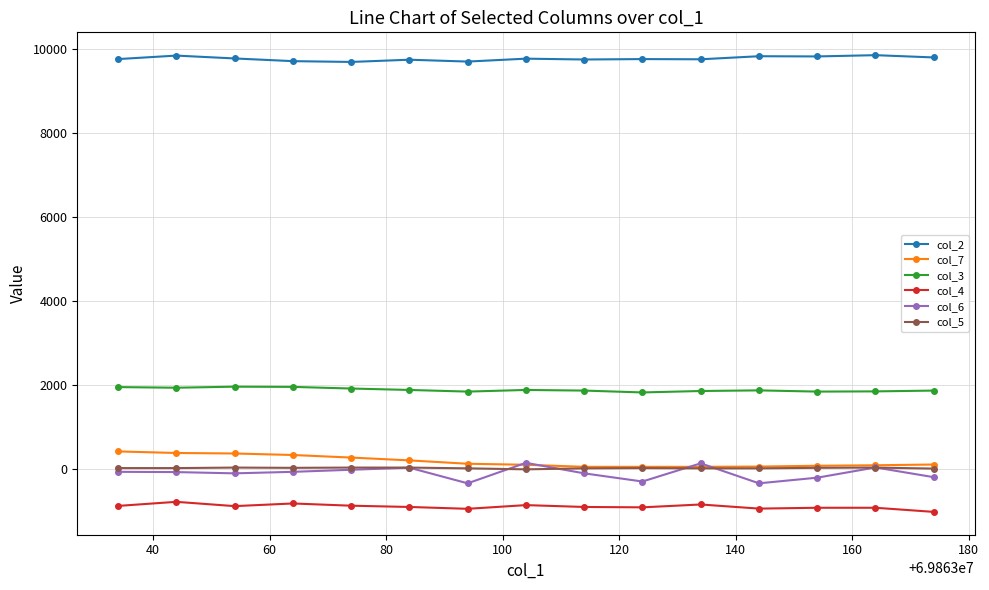

Which series has the largest range (max minus min)?

col_6